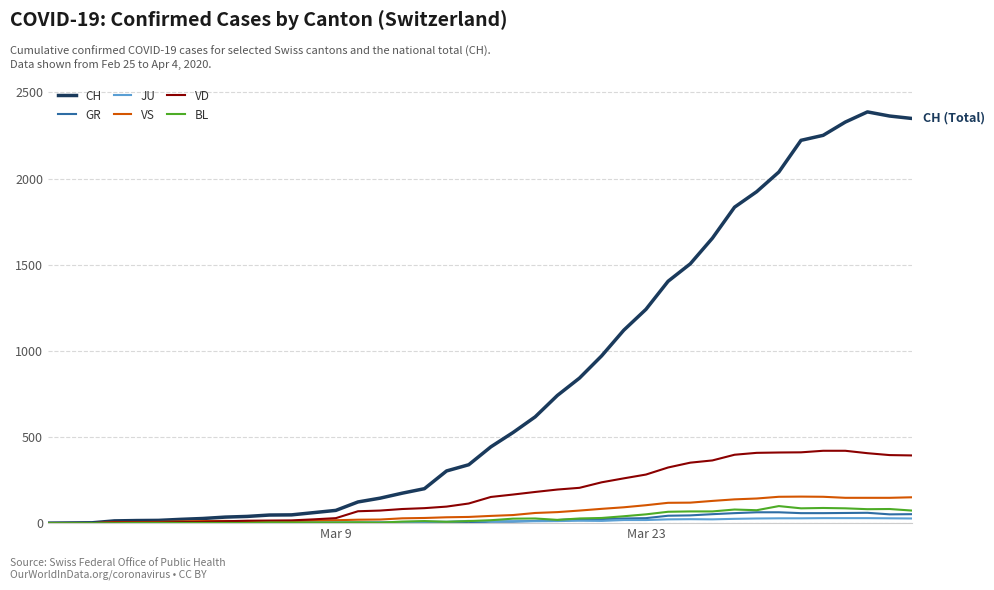

What is the greatest value displayed?

2387